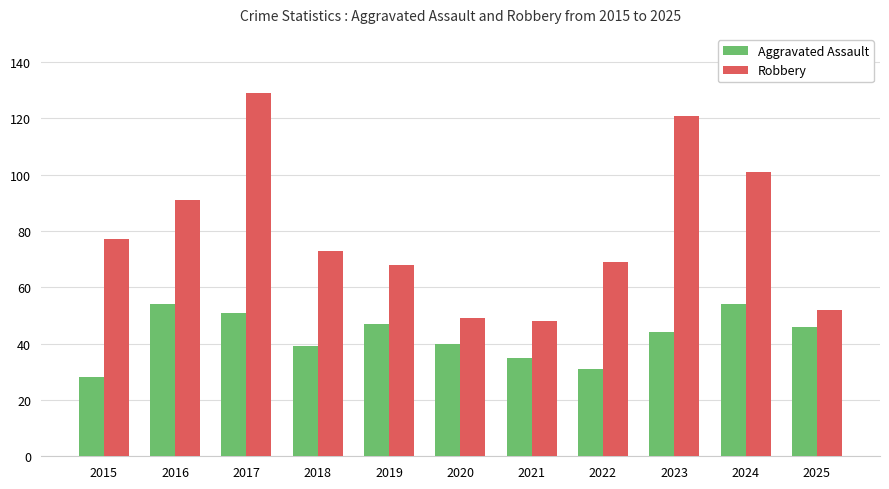

Which series changed the most between 2018 and 2025?

Robbery